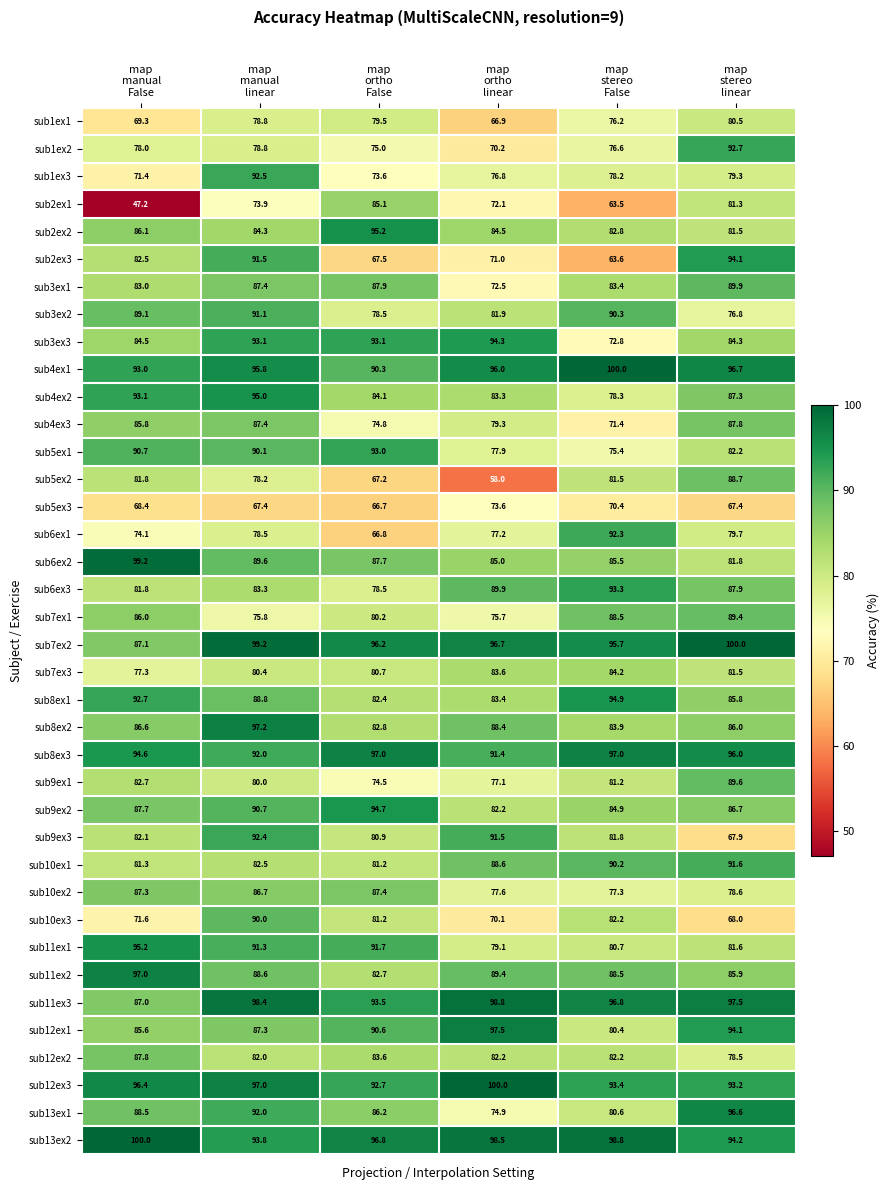

Which series has the widest spread of values?

sub2ex1